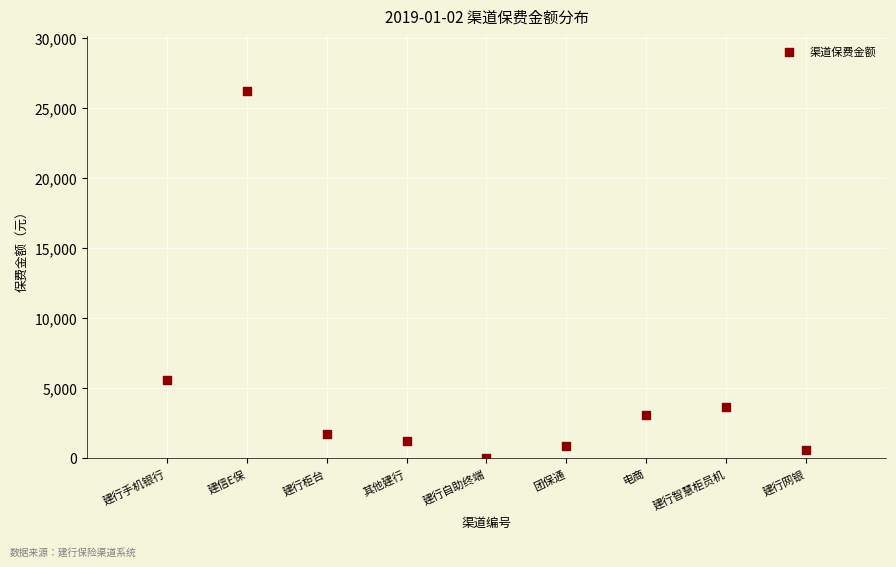

What is the range of Y values (max minus min)?

26175